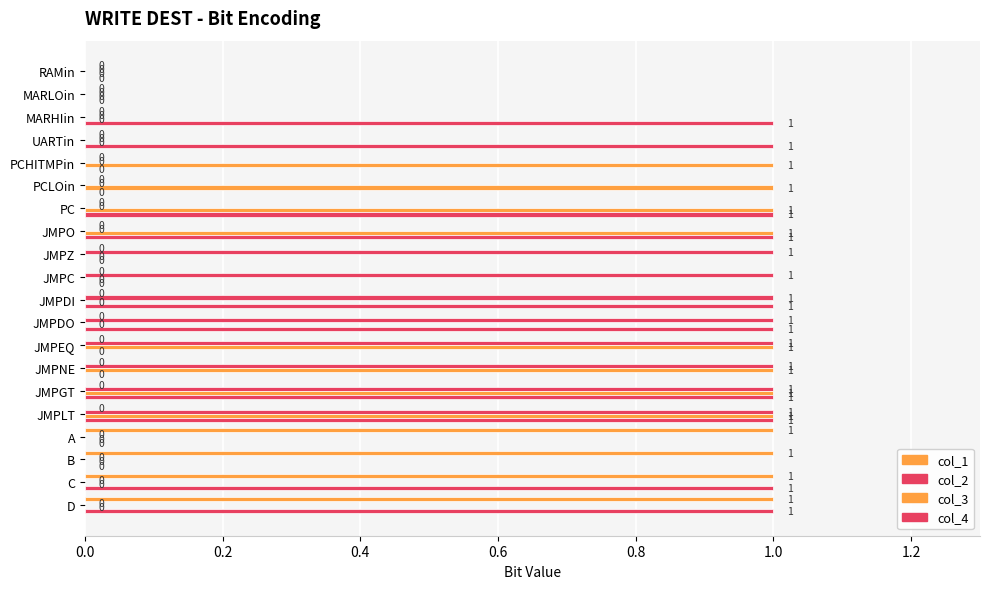

What is the difference between the maximum and minimum values in the col_2 series?

1